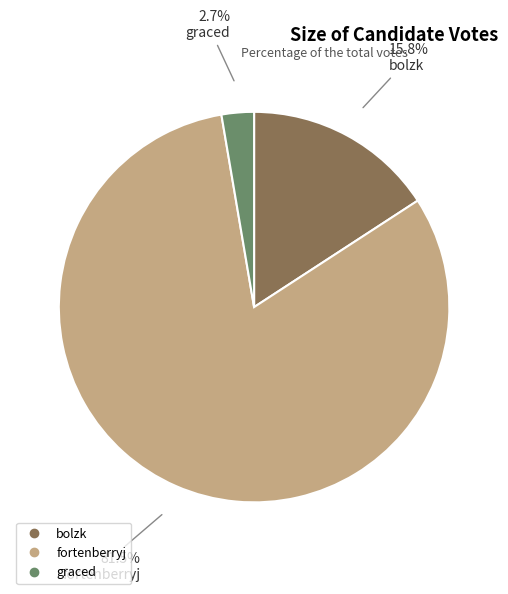

True or false: graced accounts for 3% of the total.

True